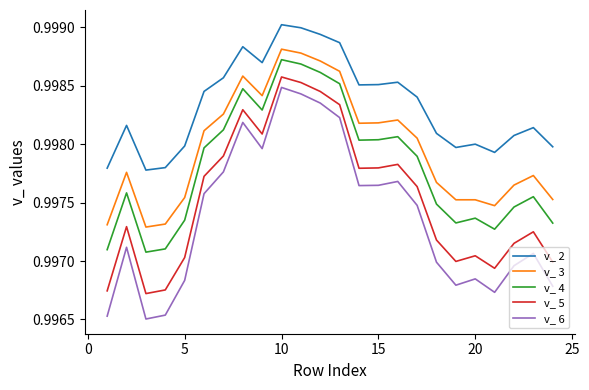

Rank the series by their average value, from highest to lowest.

v_ 2, v_ 3, v_ 4, v_ 5, v_ 6